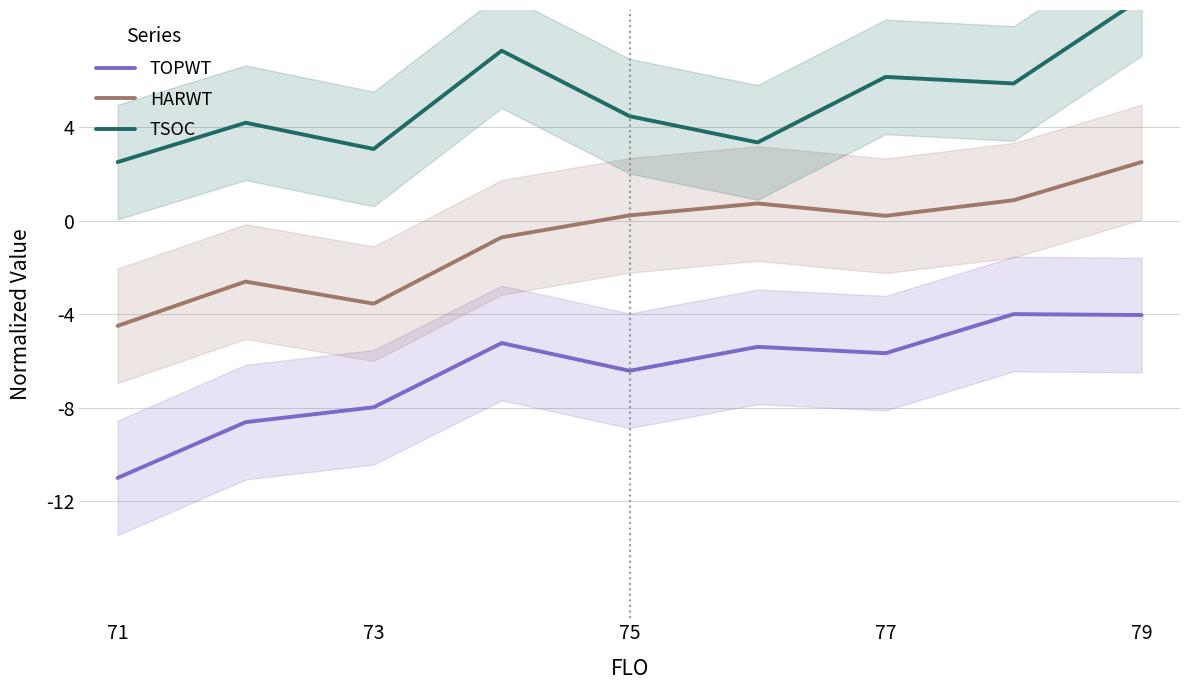

The value of HARWT at 73 is -5.8. True or false?

False